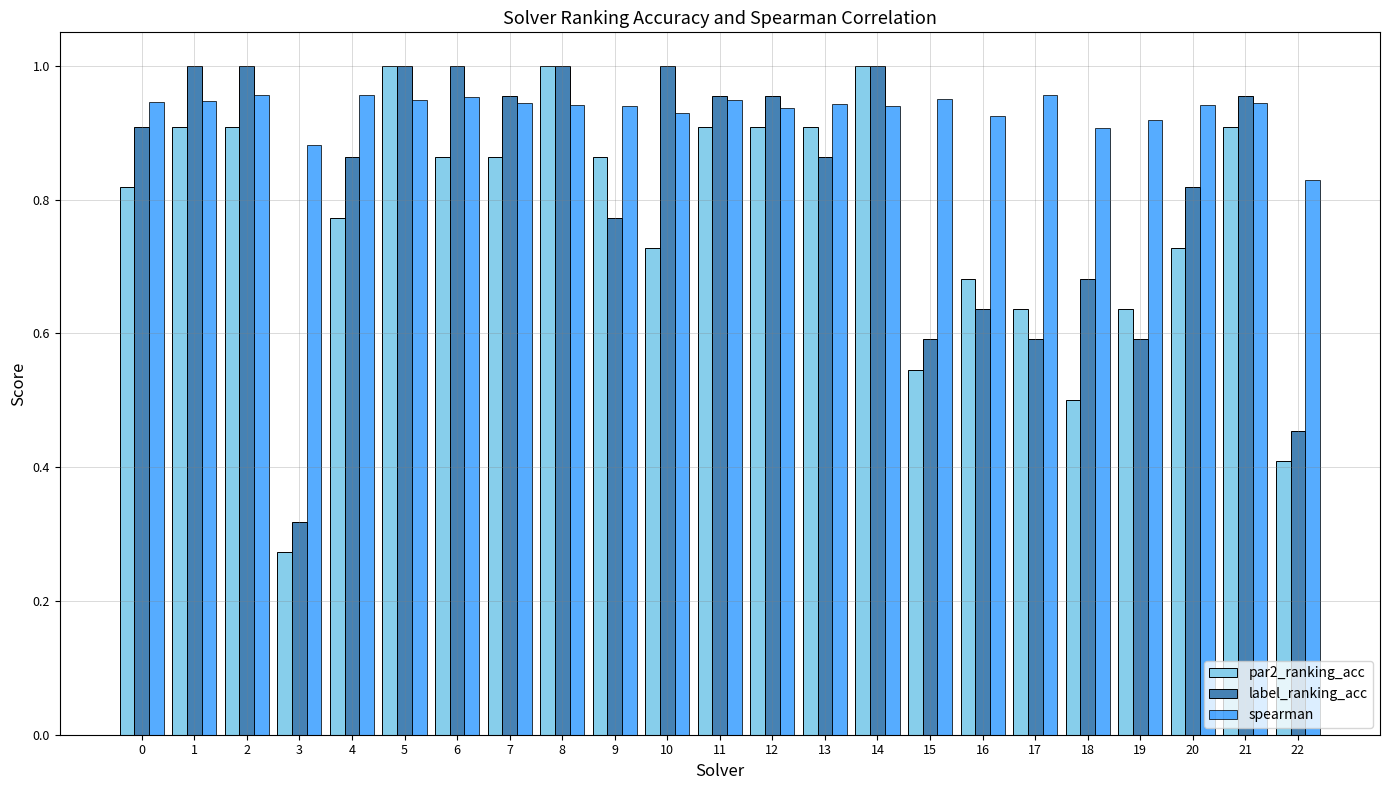

At which category does the chart reach its minimum across all series?

3